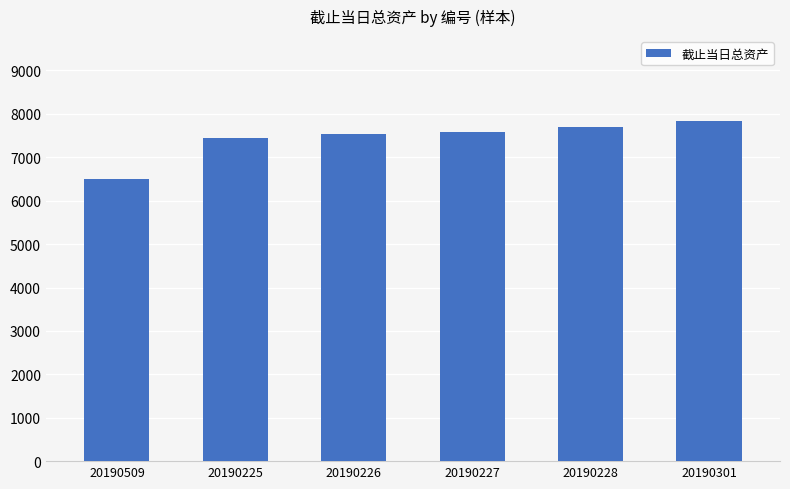

Reading left to right, extract all data points from this chart.

20190509=6495.9	20190225=7444.4	20190226=7525.8	20190227=7588.3	20190228=7687.0	20190301=7833.3